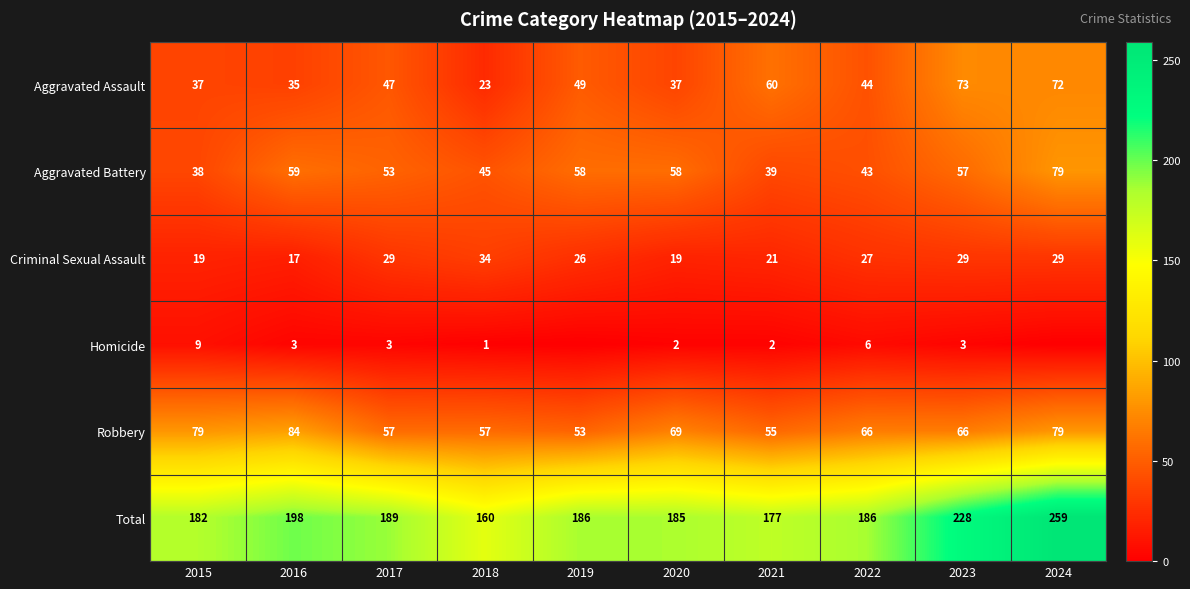

Rank the series at 2015 from lowest to highest value.

Homicide, Criminal Sexual Assault, Aggravated Assault, Aggravated Battery, Robbery, Total